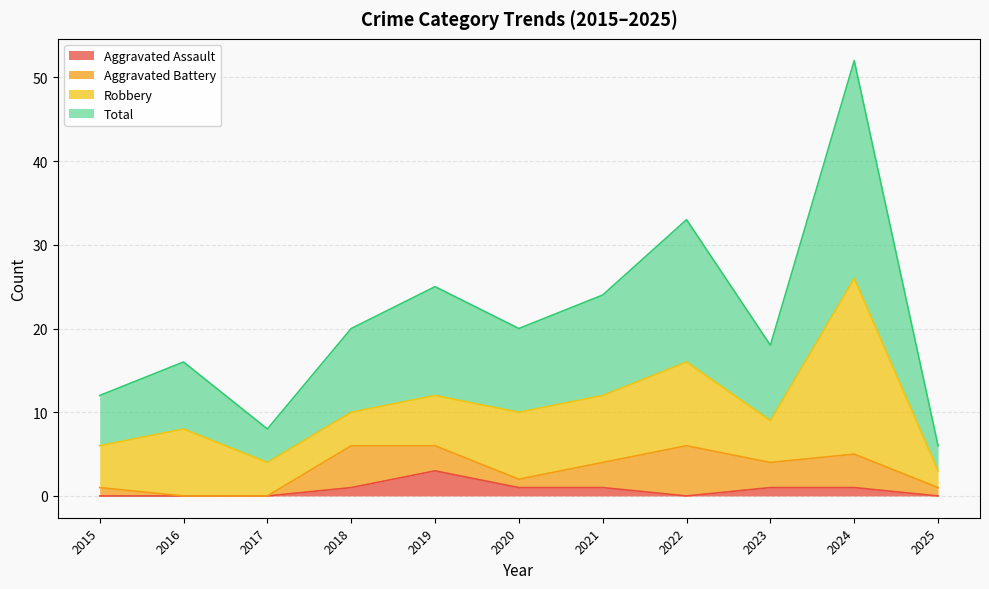

The Aggravated Assault series shows 0 at 2025. True or false?

True